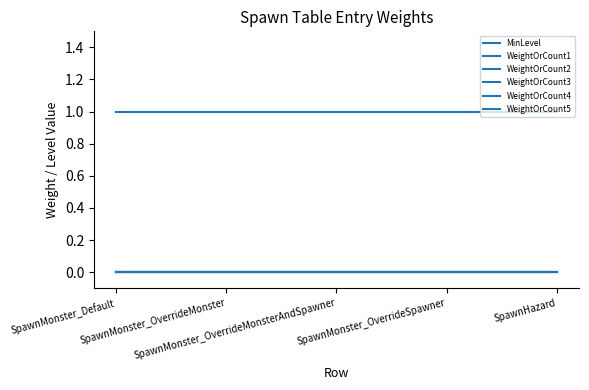

Which series changed the most between SpawnMonster_OverrideMonsterAndSpawner and SpawnMonster_OverrideSpawner?

MinLevel